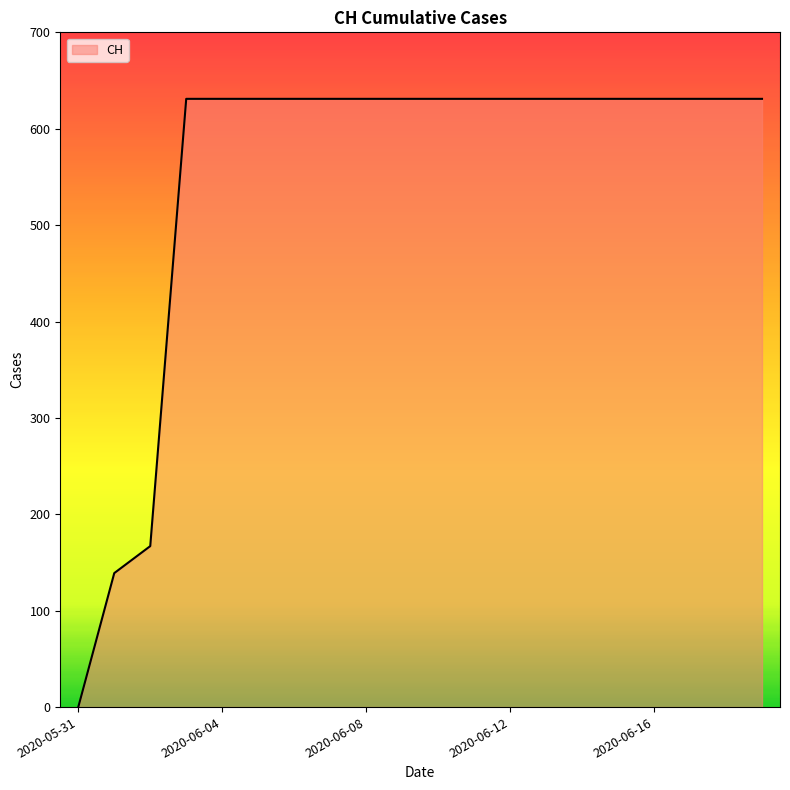

What is the difference between the maximum and minimum values?

631